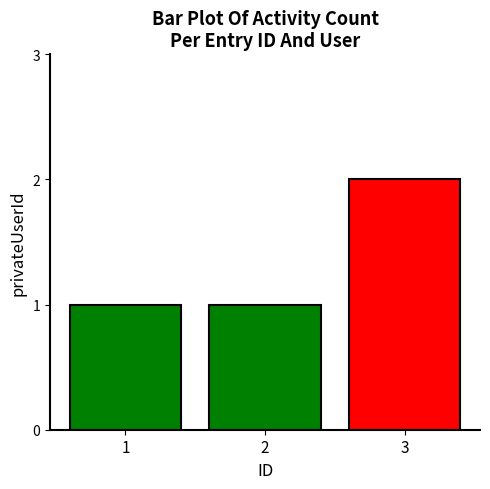

What is the minimum value shown in the chart?

1